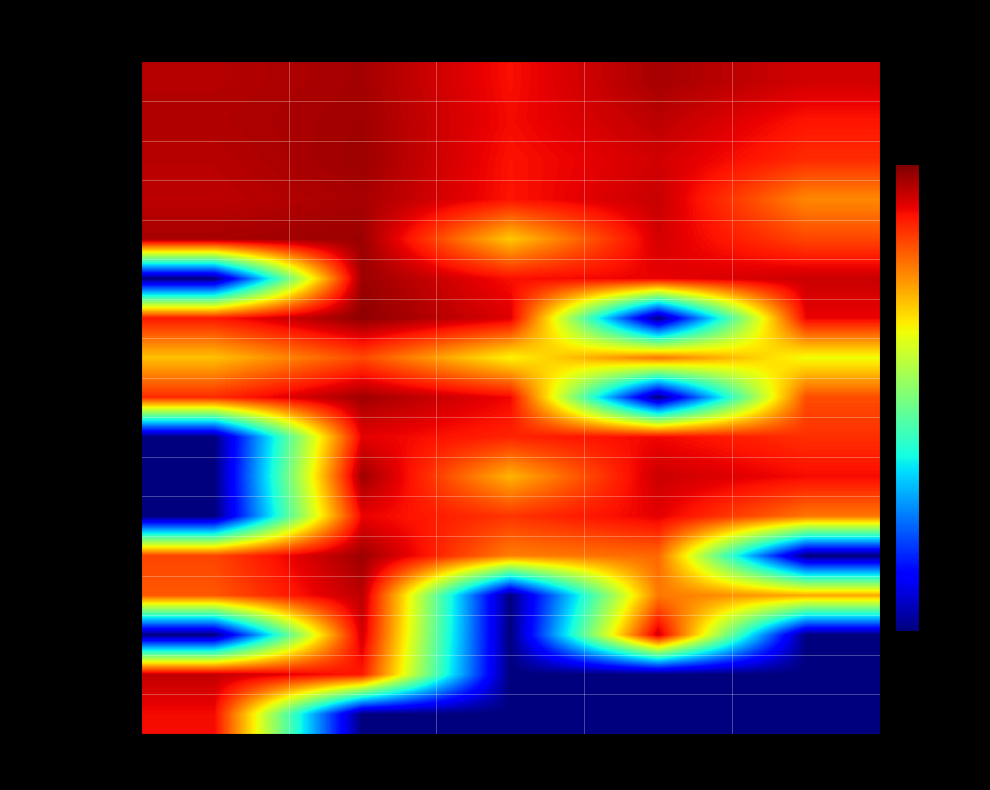

Which series has the widest spread of values?

LeBron Ladrão